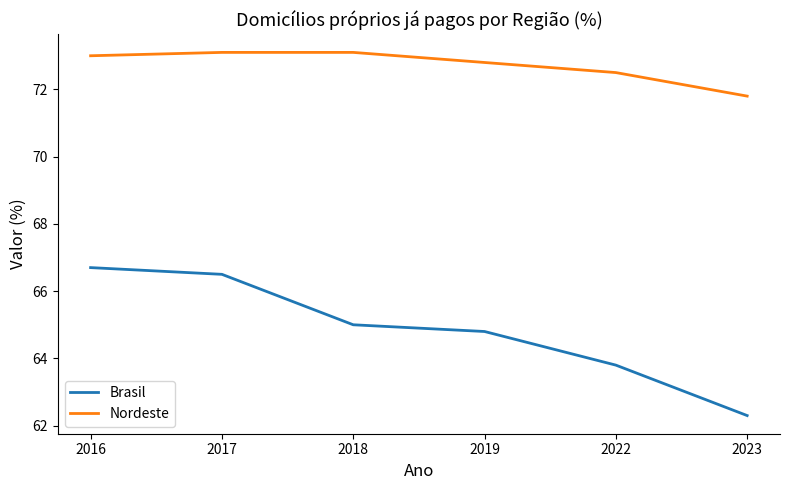

True or false: Nordeste and Brasil cross at least once.

False